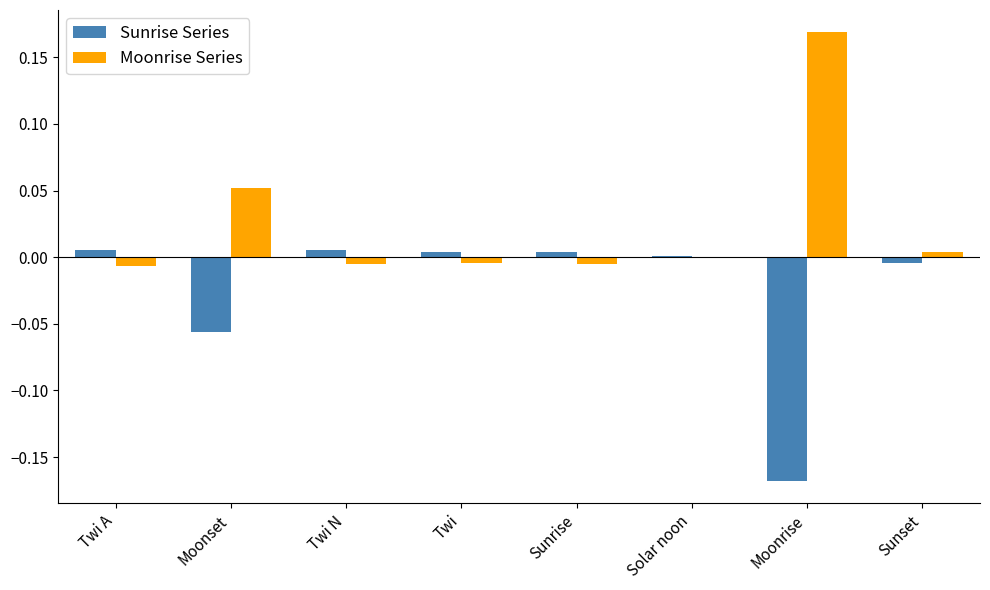

Which series has the largest total across all categories?

Moonrise Series